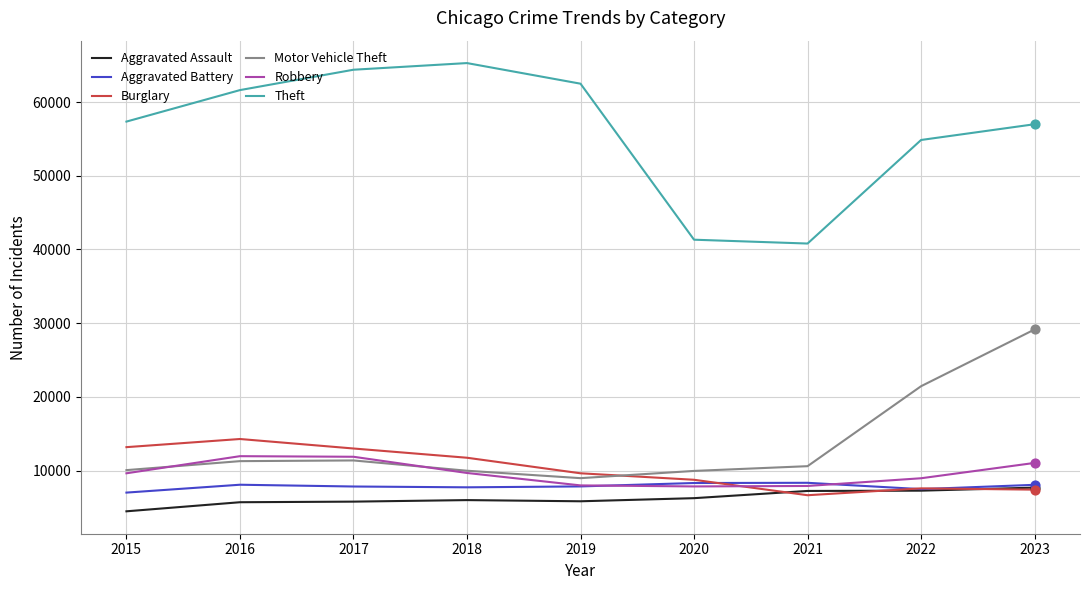

What are all the series names shown in the legend?

Aggravated Assault, Aggravated Battery, Burglary, Motor Vehicle Theft, Robbery, Theft